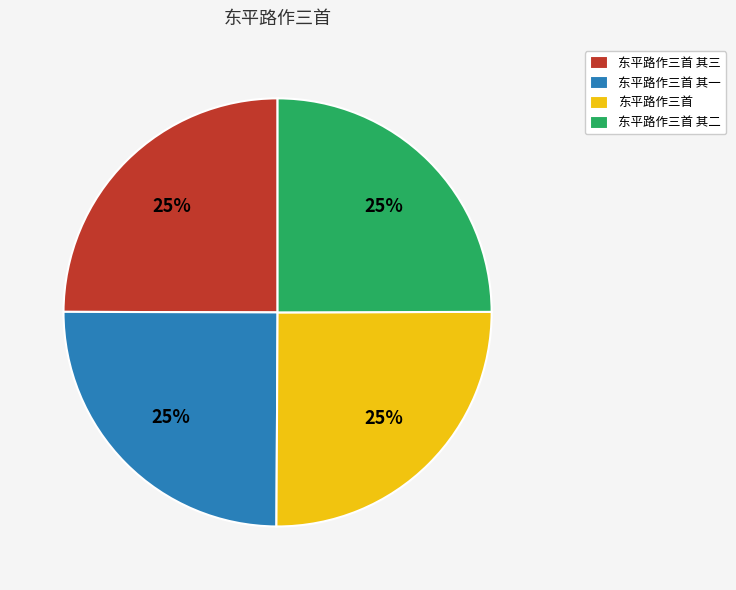

What percentage is the 东平路作三首 其三 slice, to the nearest percent?

25%